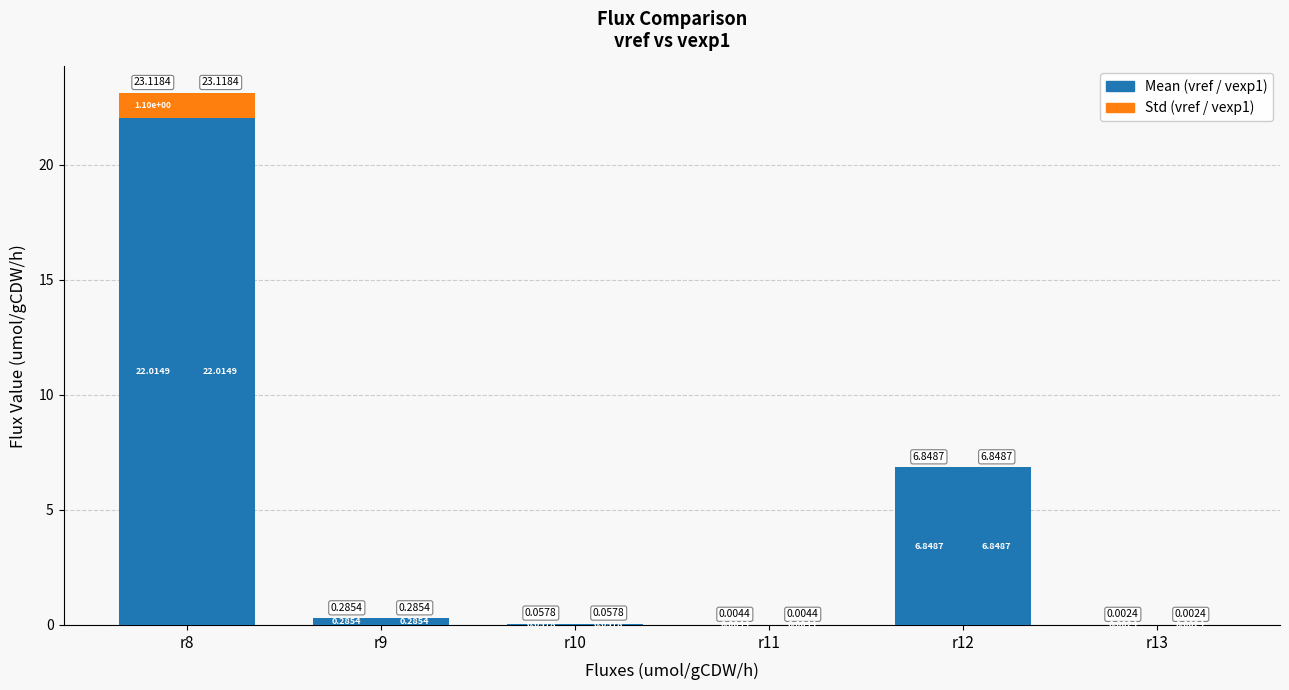

How many bars are there in each group?

2